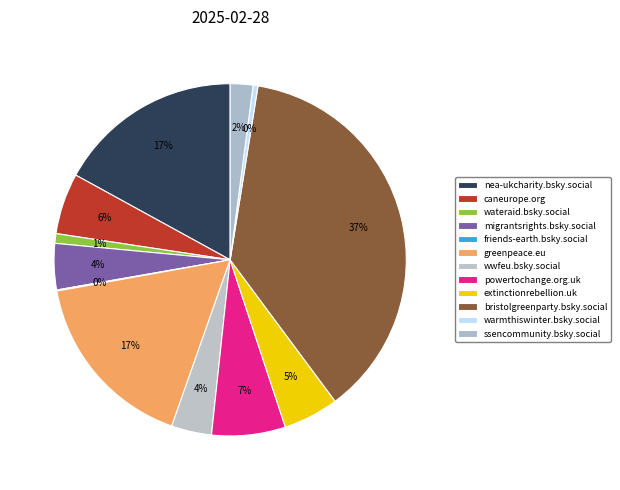

Is there a majority slice in this chart?

No